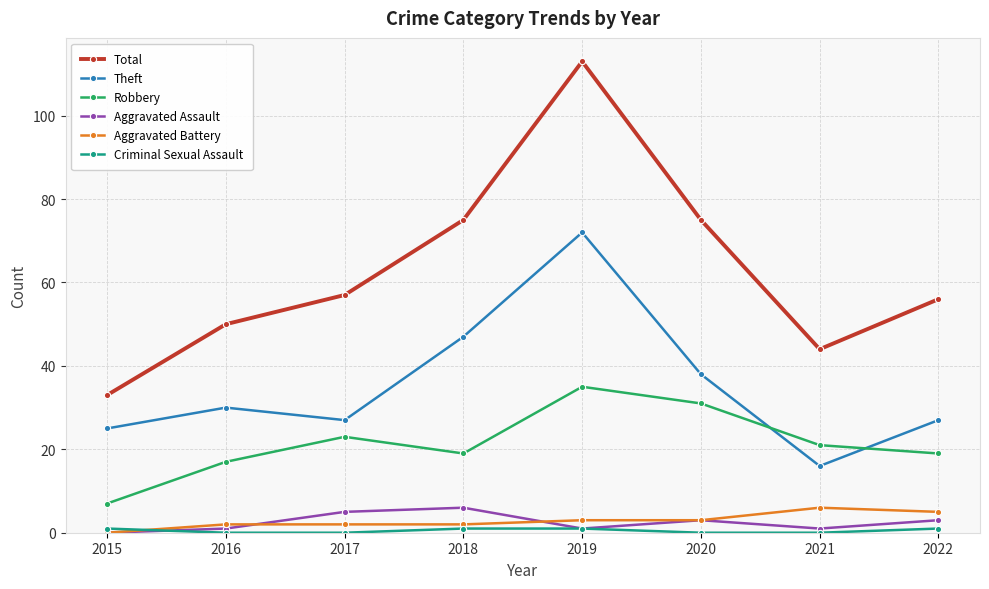

What is the maximum value shown in the chart?

113